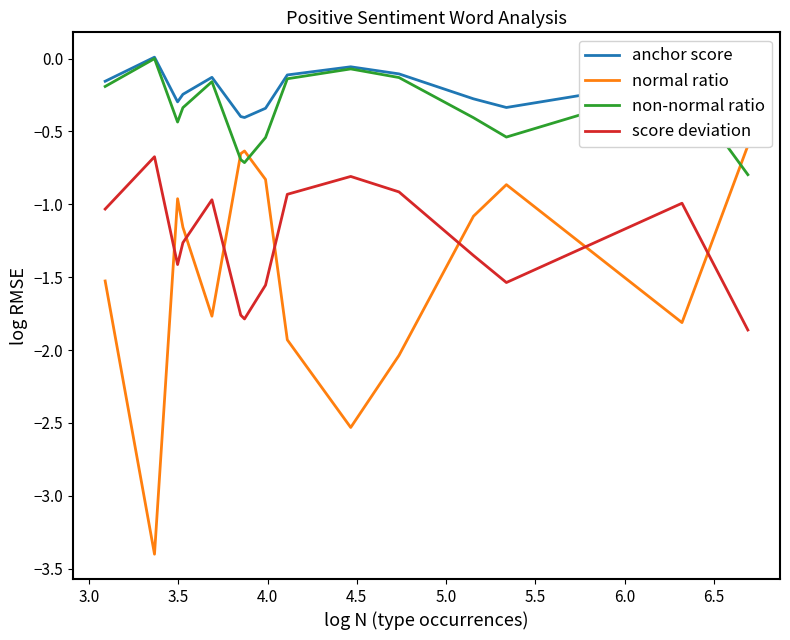

True or false: normal ratio has more than 0 interior local peaks.

True